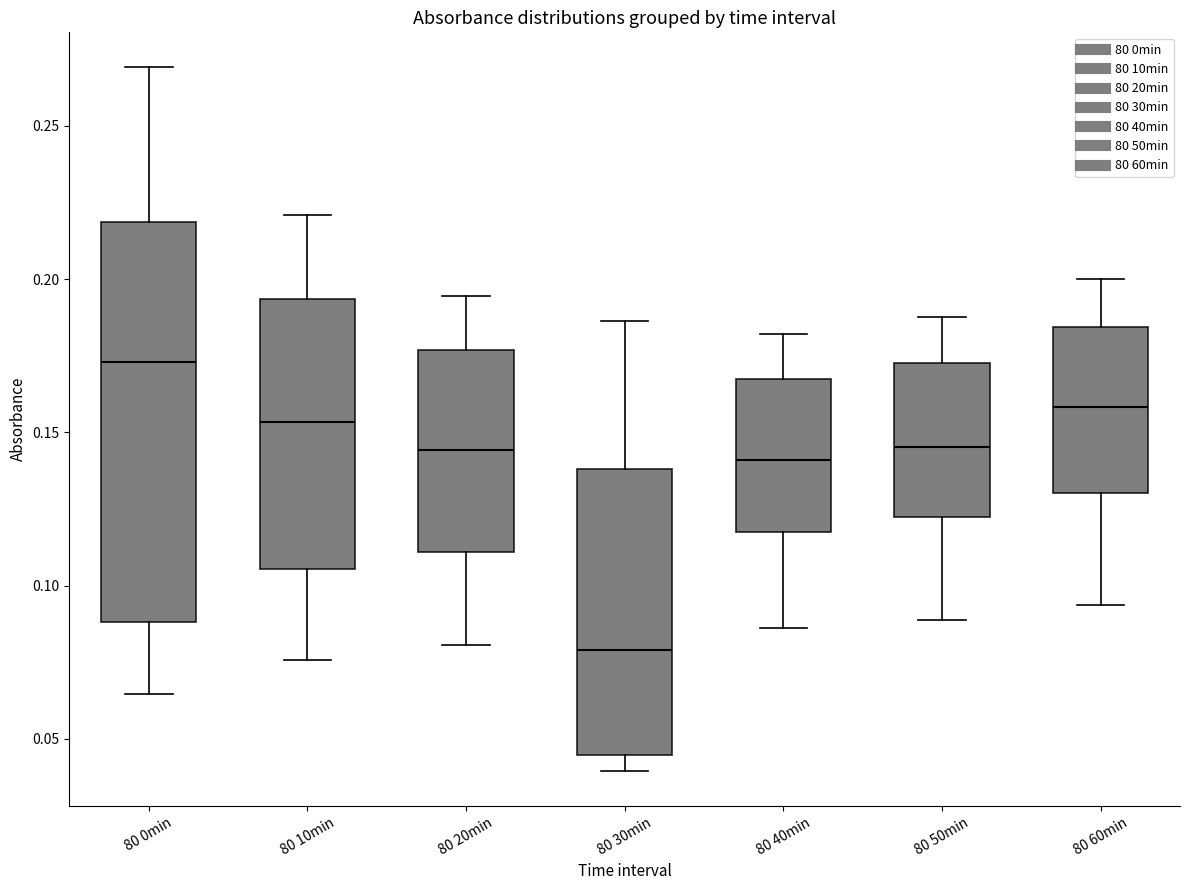

Reading left to right, read every box against the y-axis: the position of its median line, the range the box covers, and the ends of its whiskers. The values are not printed on the chart, so give them approximately, as read against the axis.

80 0min: median 0.175, box 0.090 to 0.220, whiskers 0.065 to 0.270
80 10min: median 0.155, box 0.105 to 0.195, whiskers 0.075 to 0.220
80 20min: median 0.145, box 0.110 to 0.175, whiskers 0.080 to 0.195
80 30min: median 0.080, box 0.045 to 0.140, whiskers 0.040 to 0.185
80 40min: median 0.140, box 0.115 to 0.165, whiskers 0.085 to 0.180
80 50min: median 0.145, box 0.125 to 0.175, whiskers 0.090 to 0.190
80 60min: median 0.160, box 0.130 to 0.185, whiskers 0.095 to 0.200